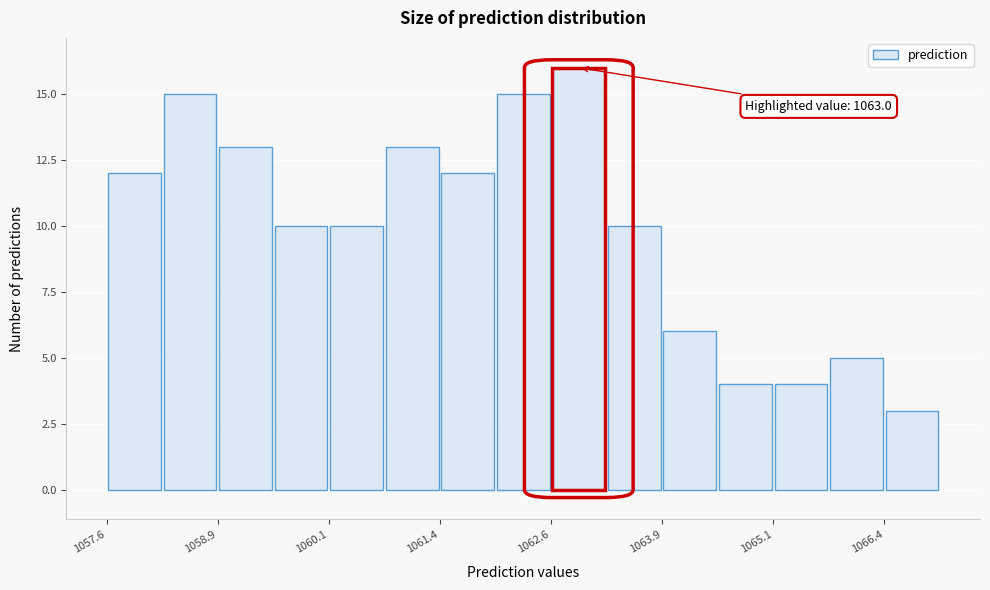

Around what value on the x-axis is the tallest bar? Give the approximate position of its centre, as read against the axis.

1063.0